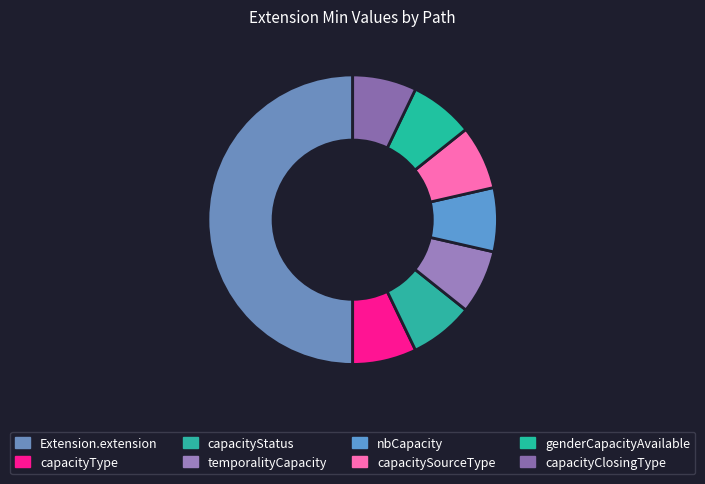

Count the number of slices in the pie.

8